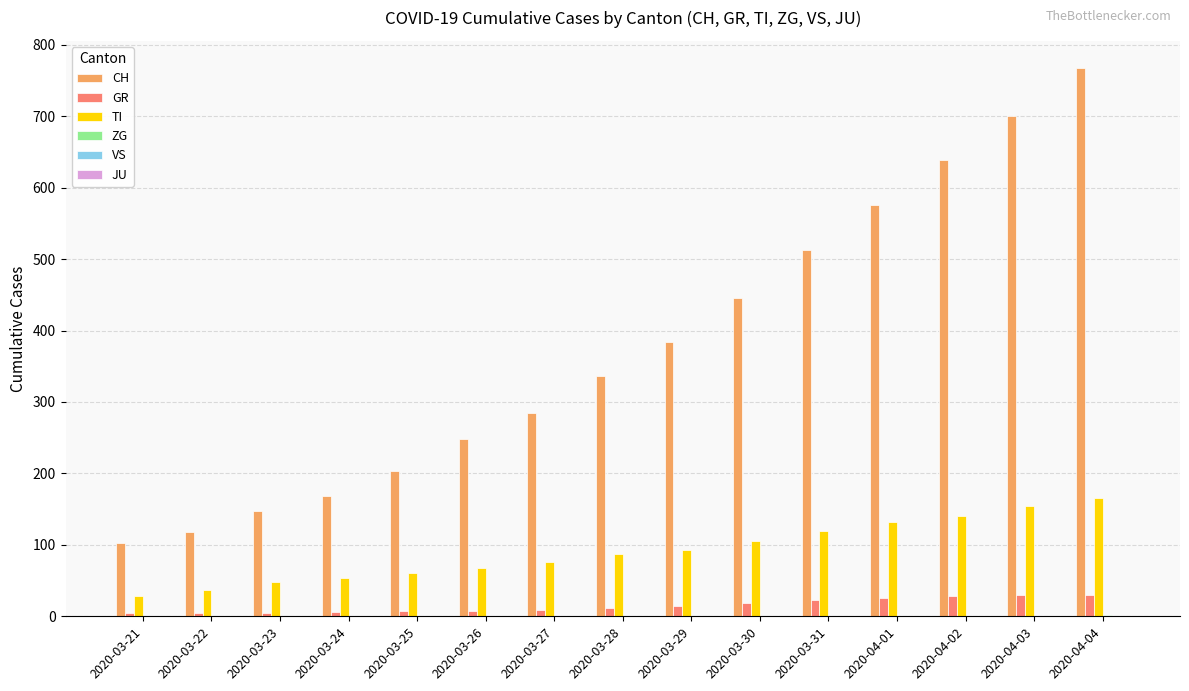

Is the value of GR at 2020-04-01 greater than the value of CH at 2020-03-28?

No